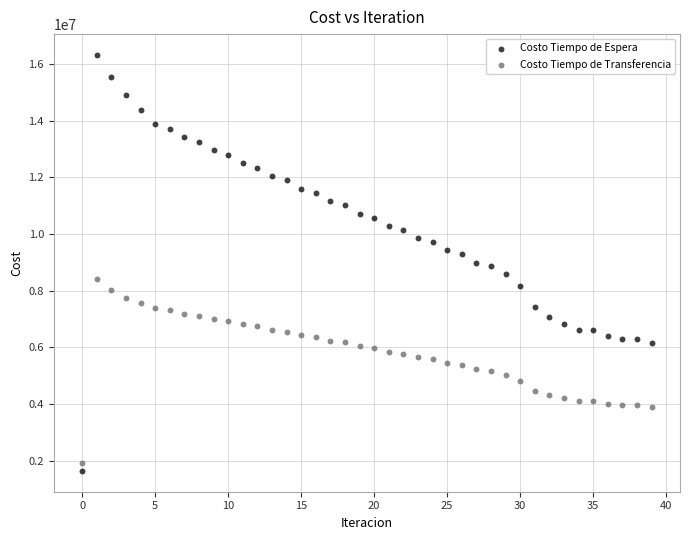

What are all the series names shown in the legend?

Costo Tiempo de Espera, Costo Tiempo de Transferencia